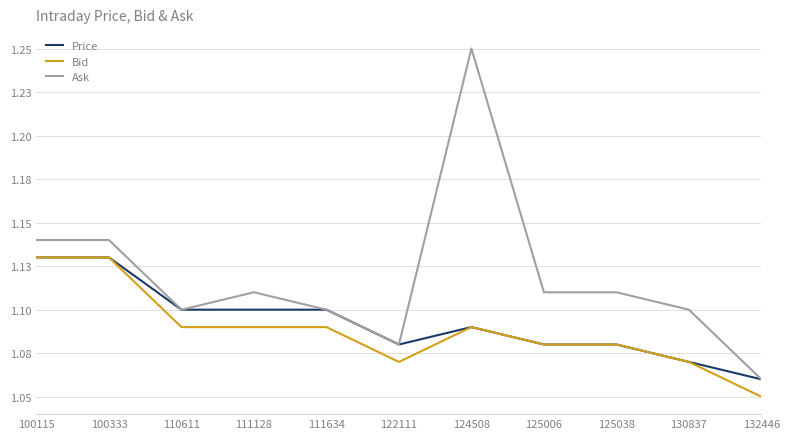

At which category does Price reach its first local peak?

124508